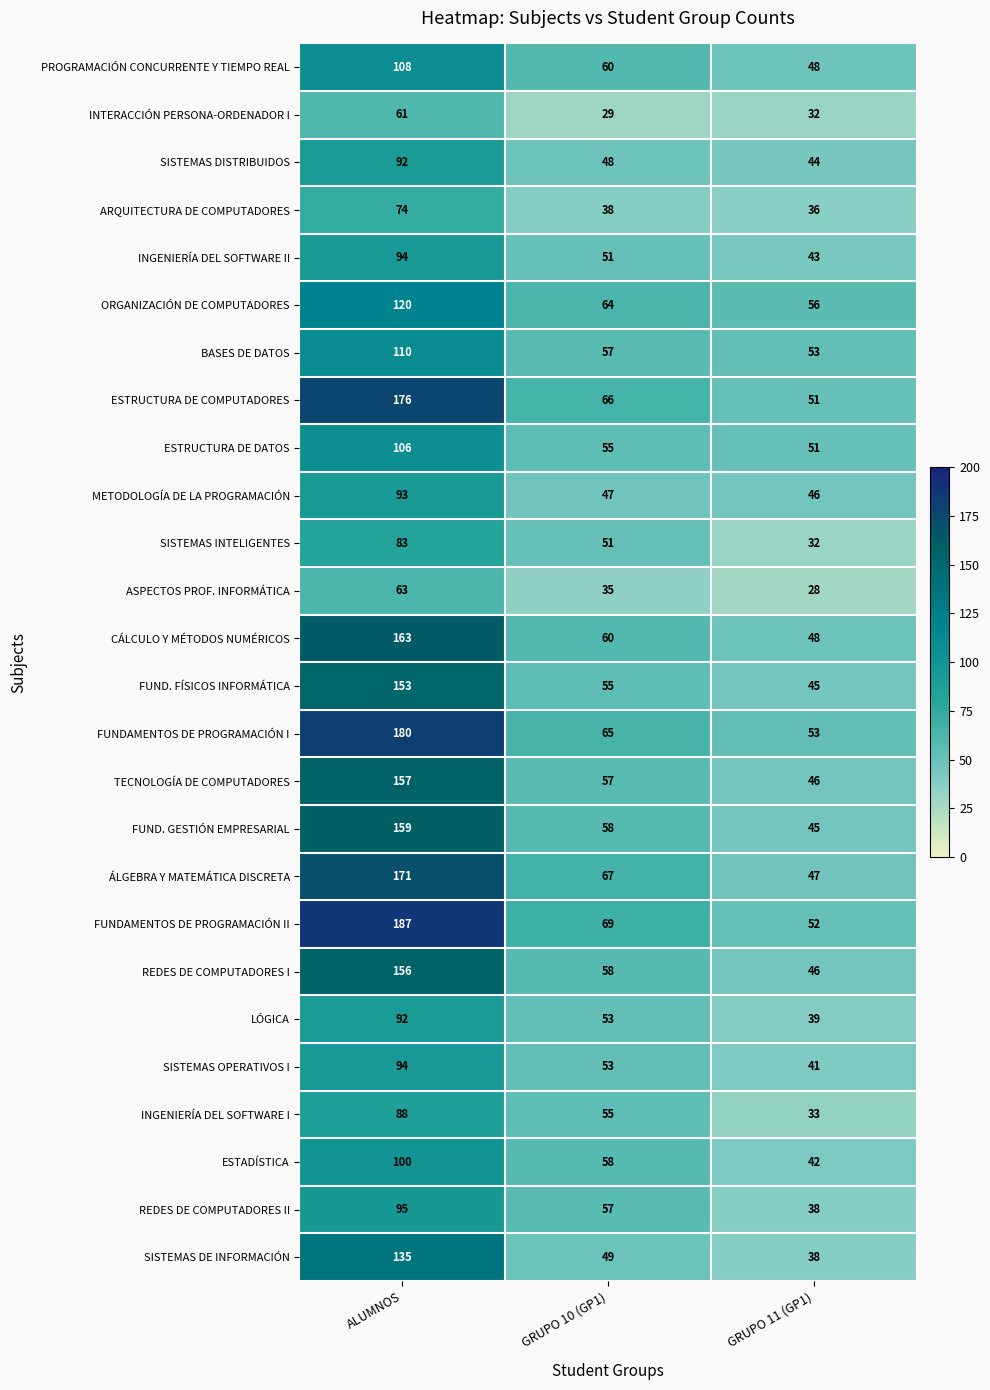

What is the difference between the maximum and minimum values in the REDES DE COMPUTADORES II series?

57